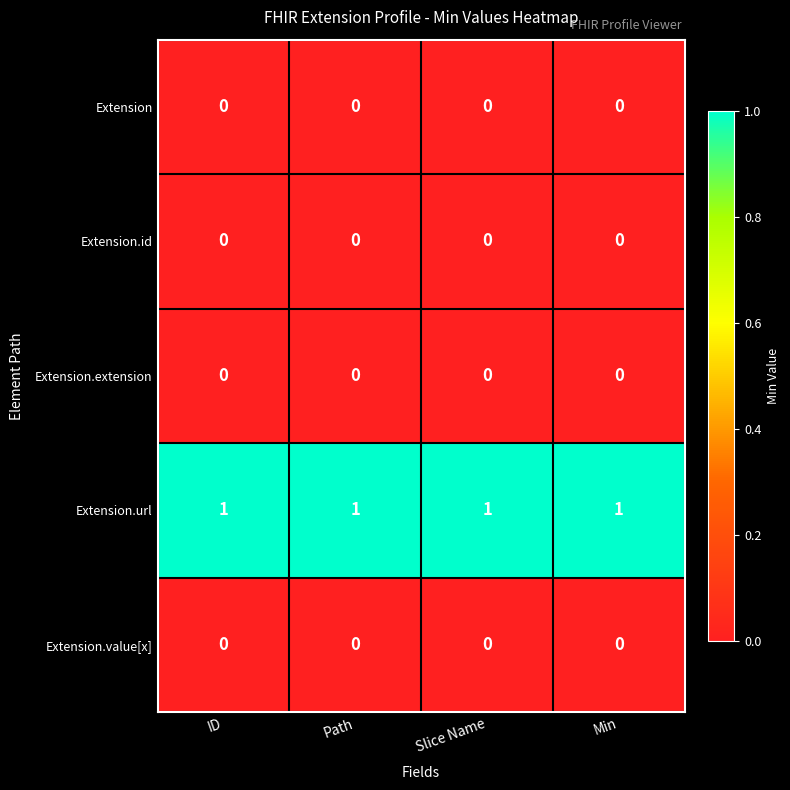

Which series has the largest total across all categories?

Extension.url